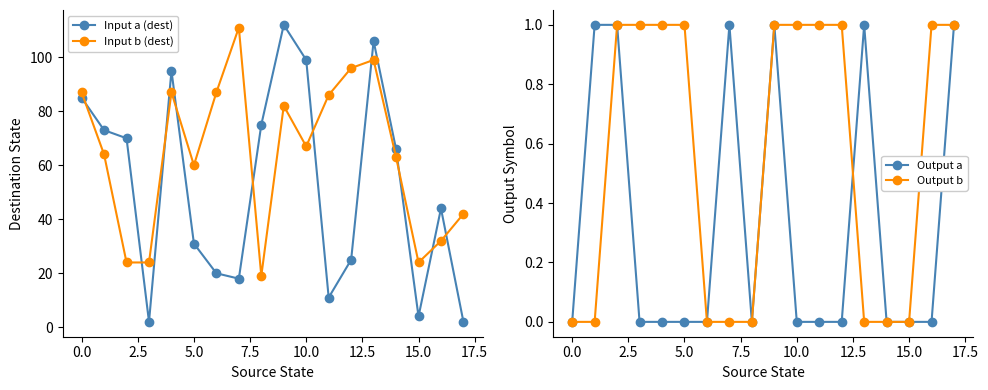

What is the minimum value for Input b (dest)?

19